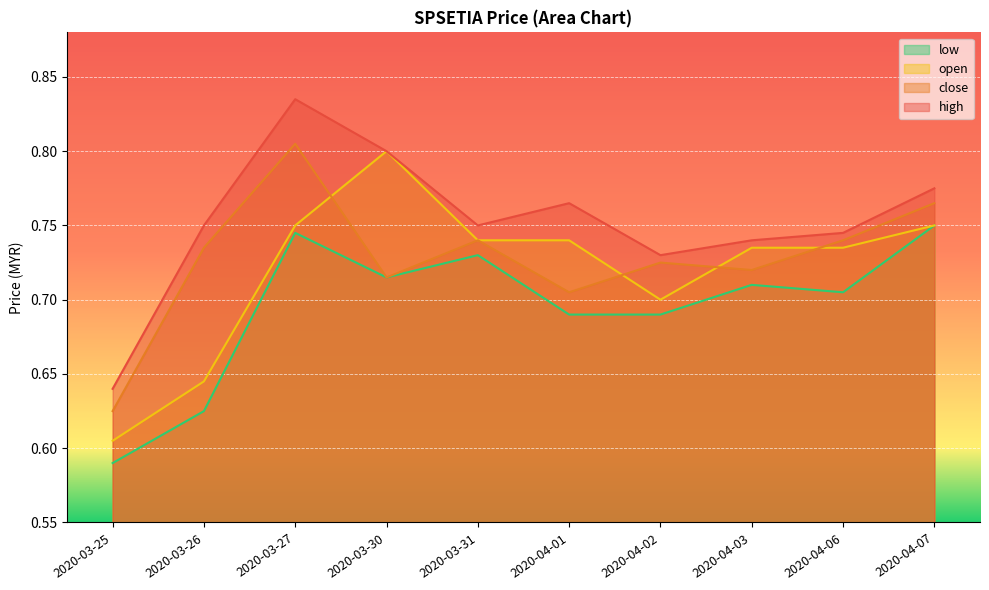

Is it true that high equals 0.5 at 2020-04-03?

False